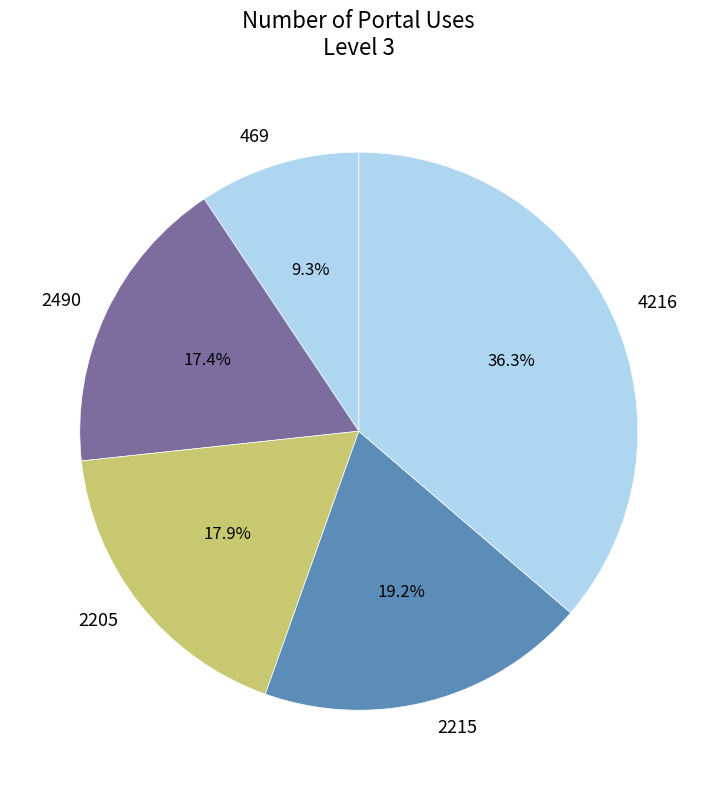

How many segments does this pie chart have?

5